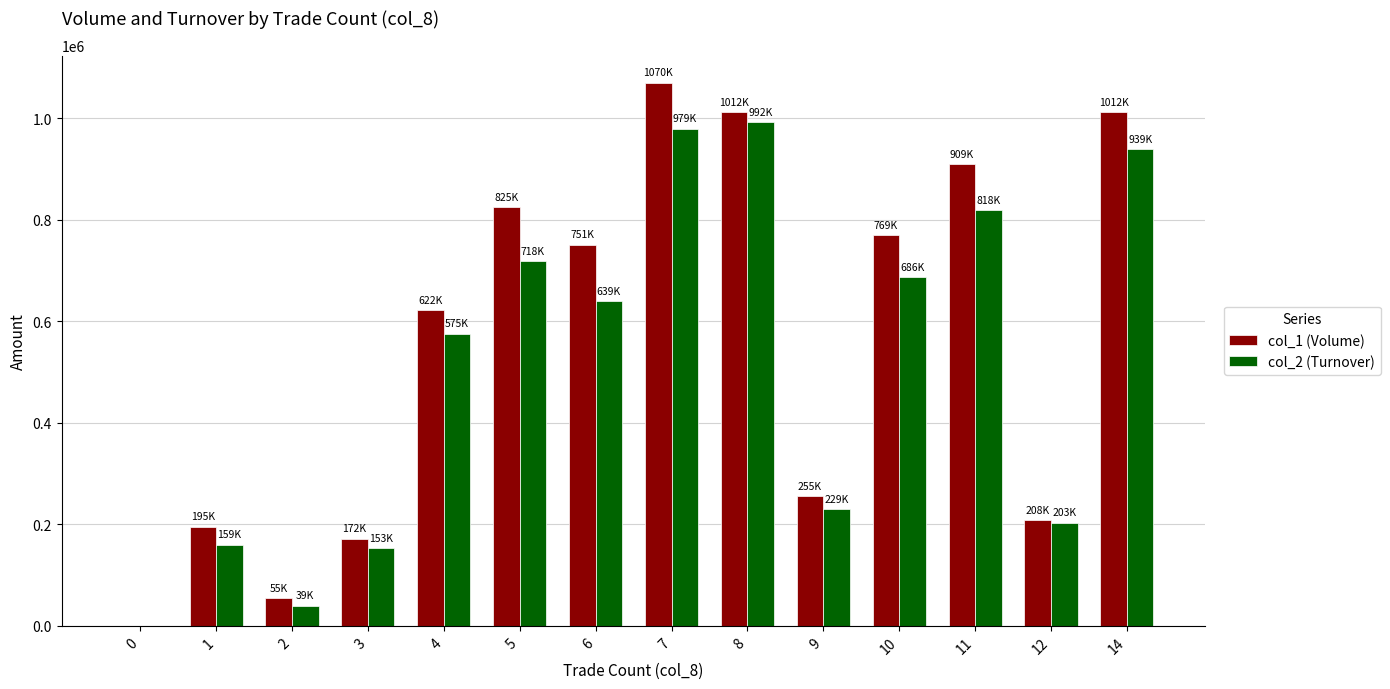

What is the spread (max minus min) of values at 6?

111720